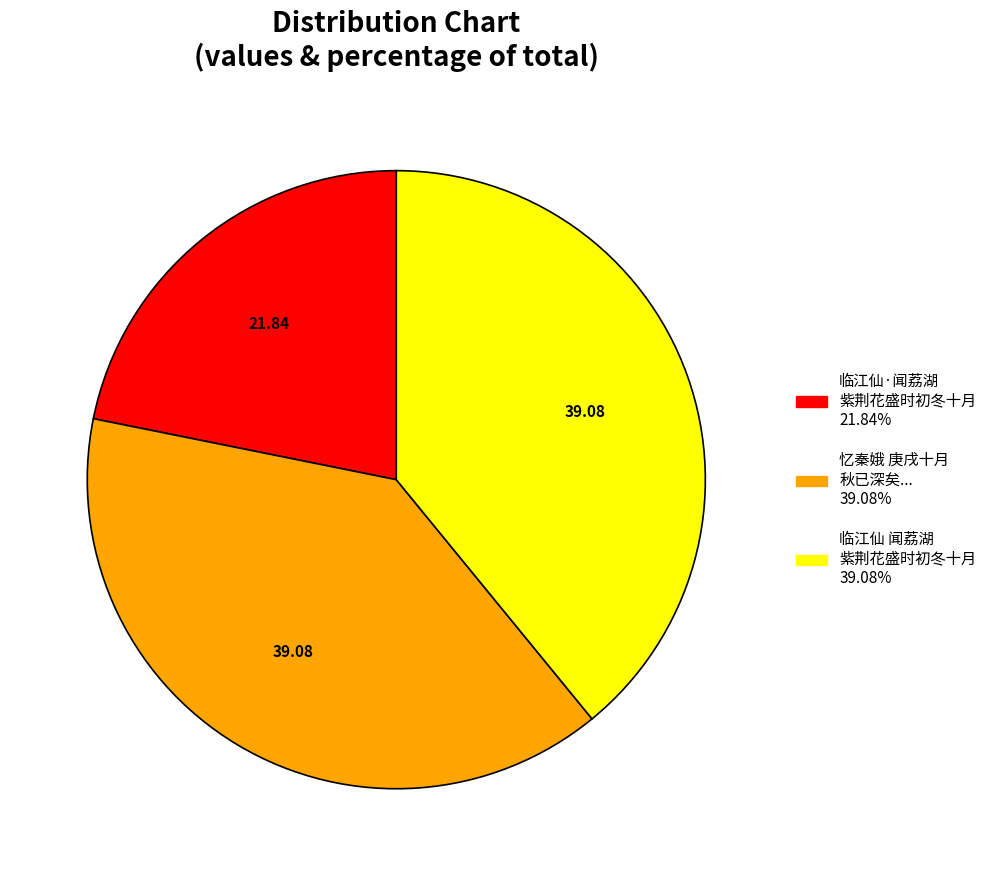

Is there a majority slice in this chart?

No